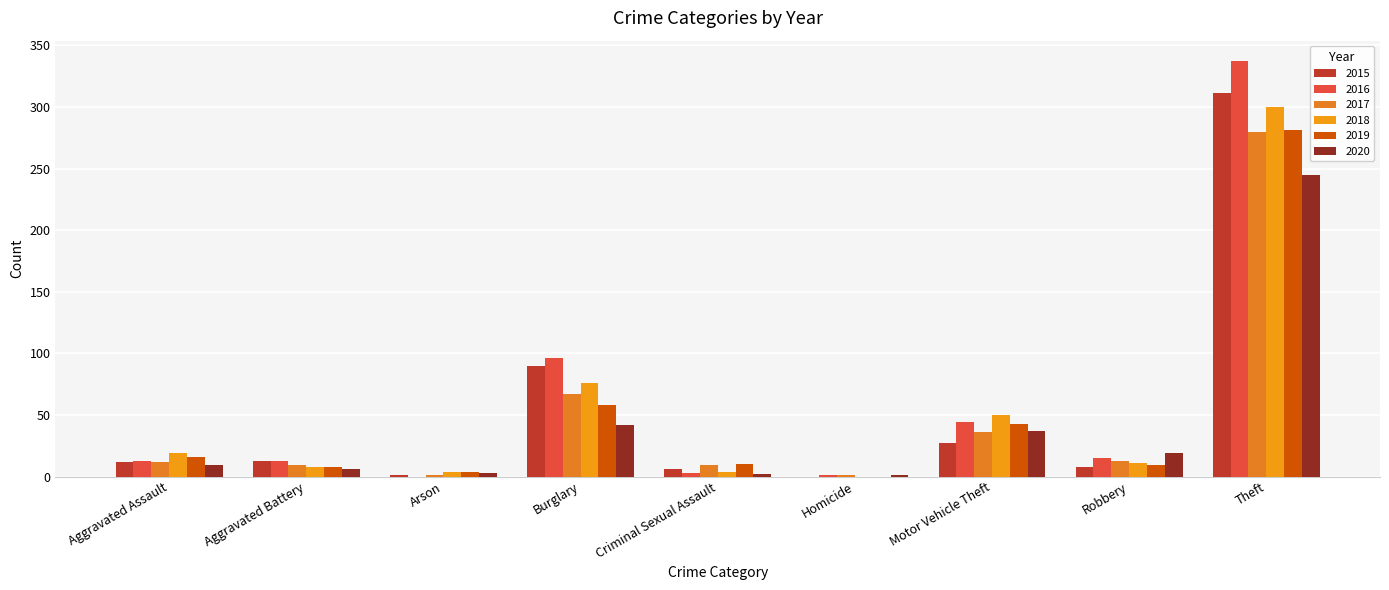

True or false: 2016 has a value of 0 at Arson.

True